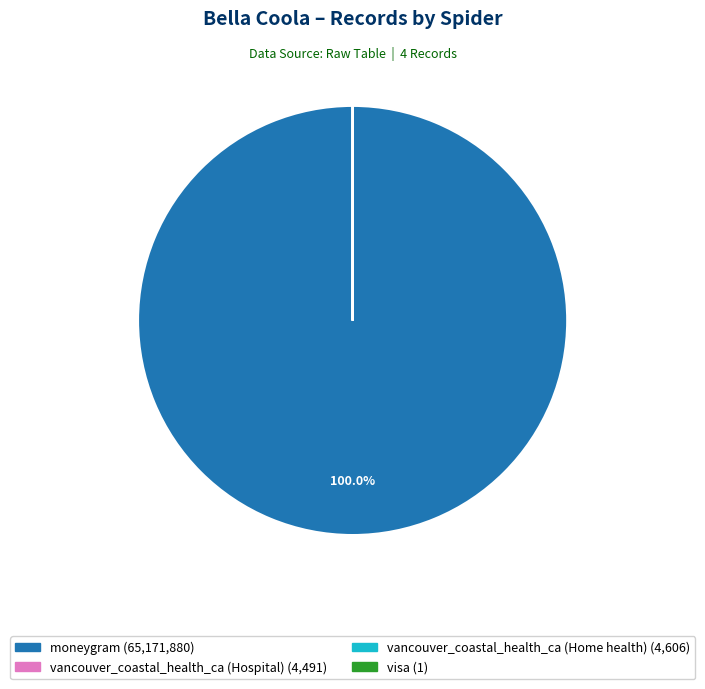

Which slice is the largest?

moneygram